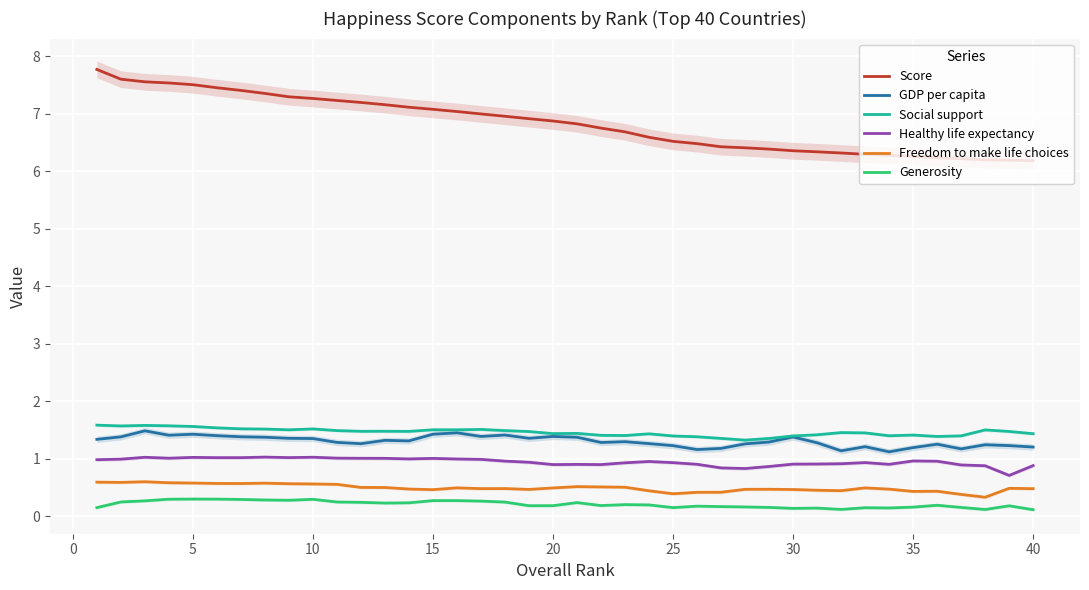

The GDP per capita series shows 1.4 at 10. True or false?

True